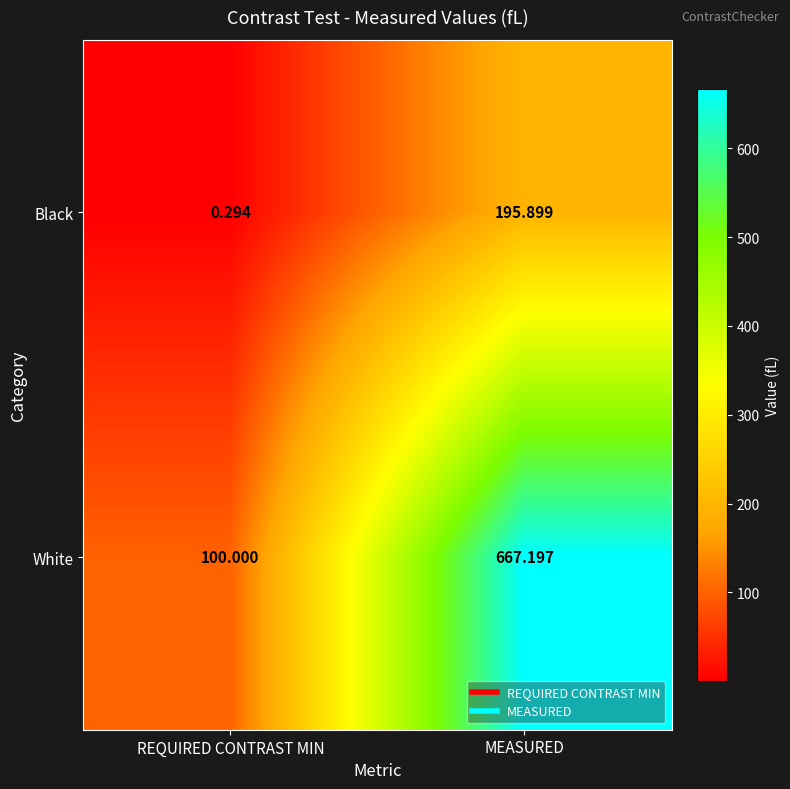

Which category has the lowest value across all series?

REQUIRED CONTRAST MIN